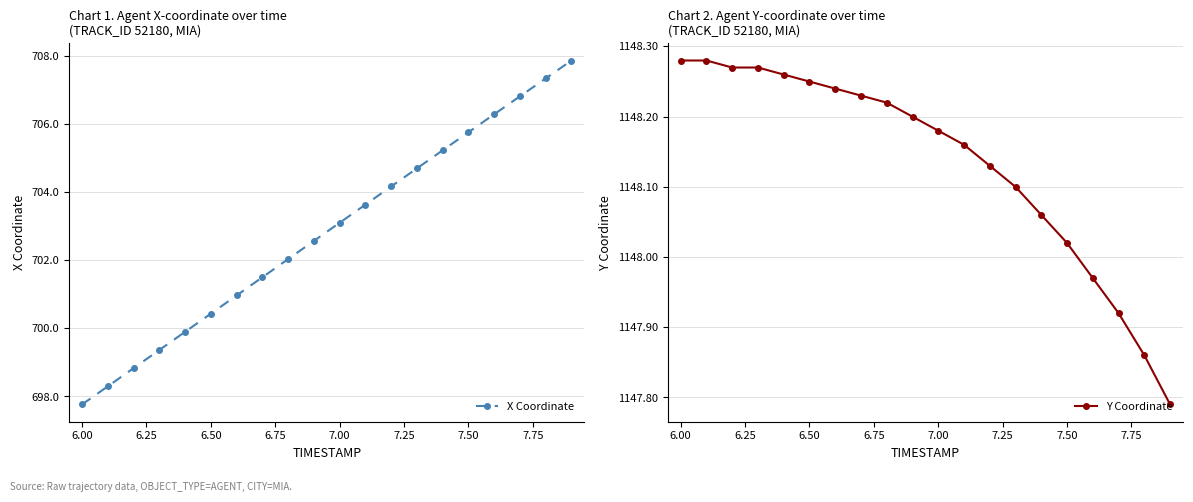

Is this an area chart (filled region under the line)?

No